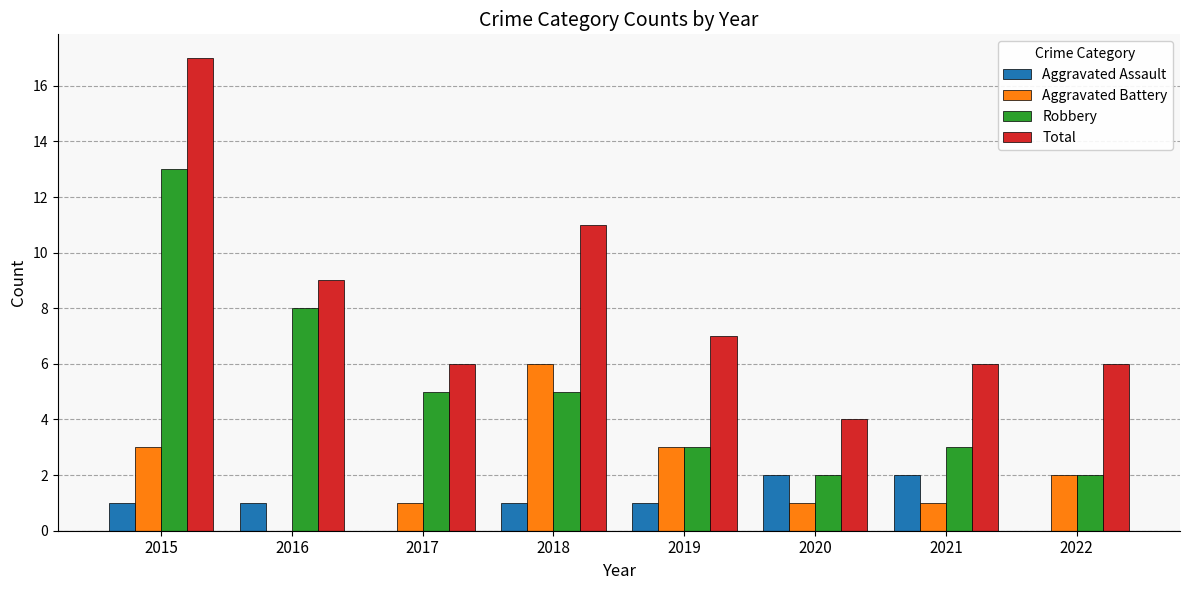

What is the sum of the Aggravated Battery values at 2015 and 2018?

9